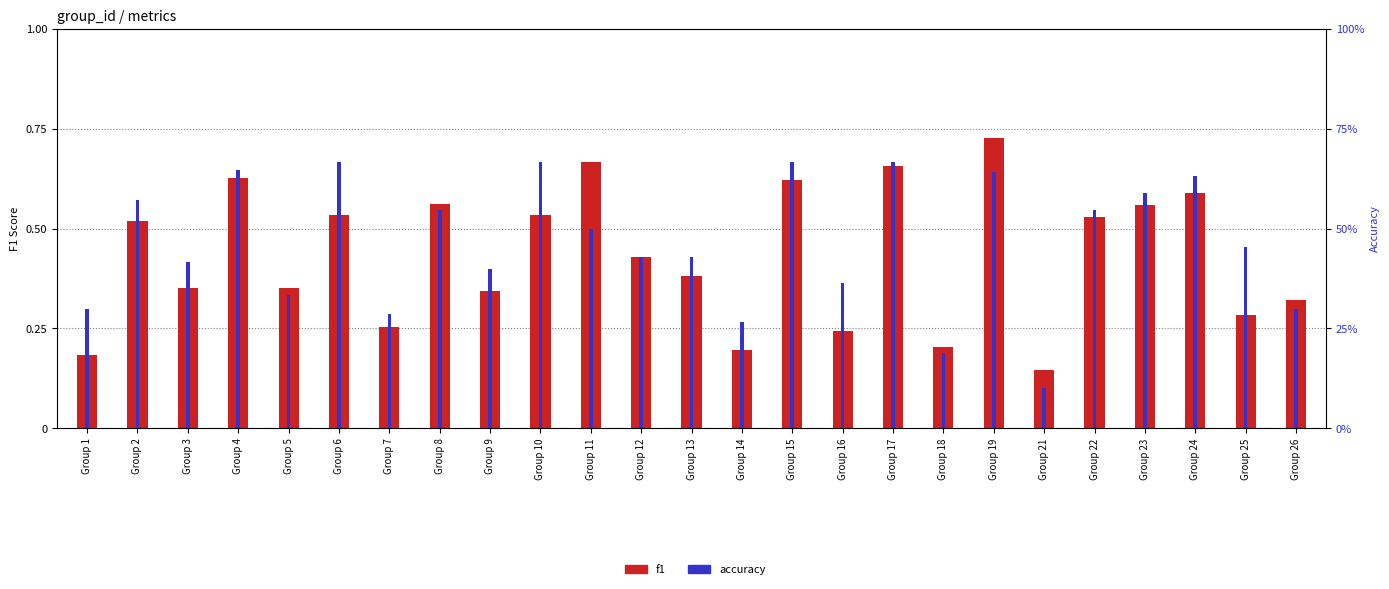

The f1 series shows 0.2 at Group 12. True or false?

False